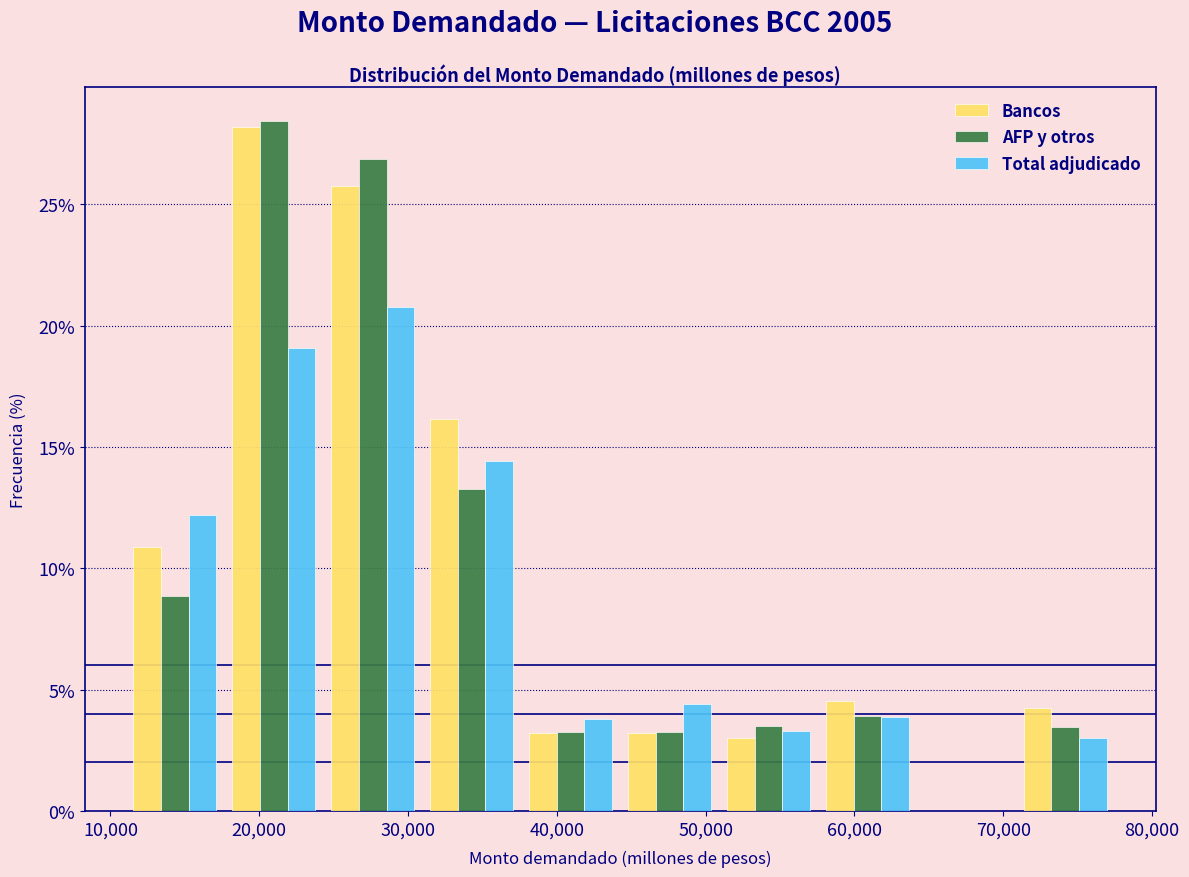

In the Total adjudicado series, which range on the x-axis has the tallest bar?

24000 to 31000